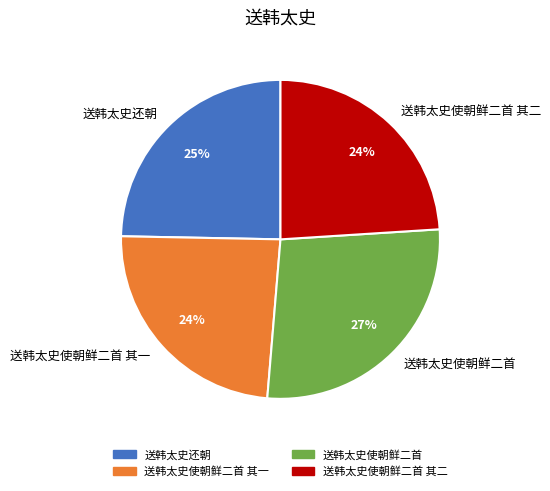

How many slices are in this pie chart?

4